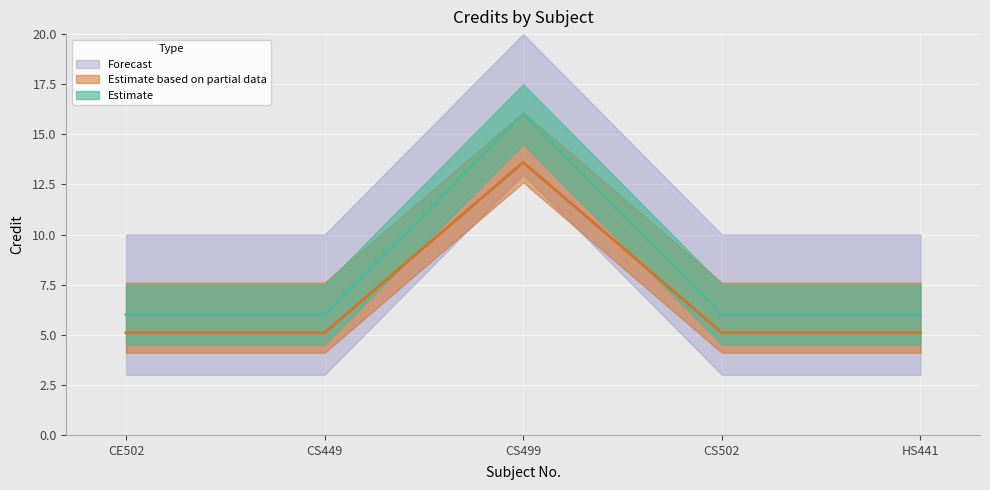

How many interior local peaks (higher than both neighbors) does the data have?

1